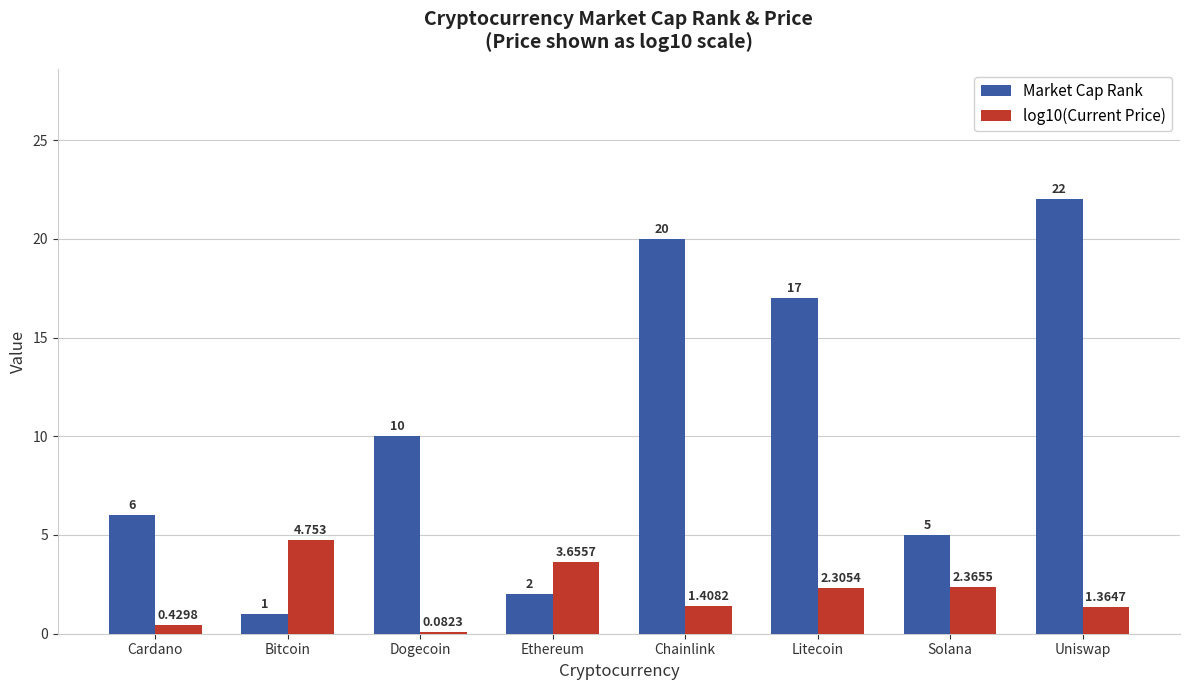

Which series has the largest total across all categories?

Market Cap Rank